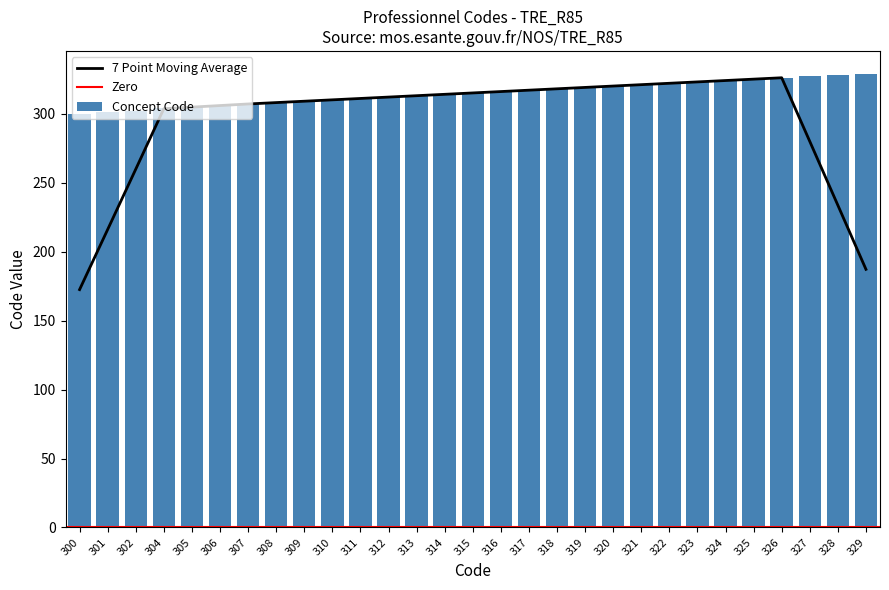

The chart shows a value of 306 at 306. True or false?

True